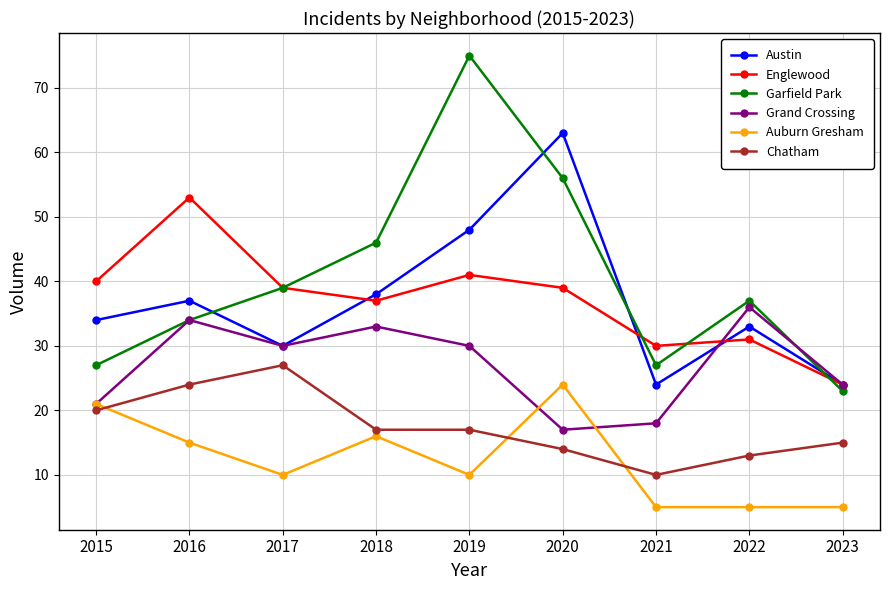

What are all the series names shown in the legend?

Austin, Englewood, Garfield Park, Grand Crossing, Auburn Gresham, Chatham